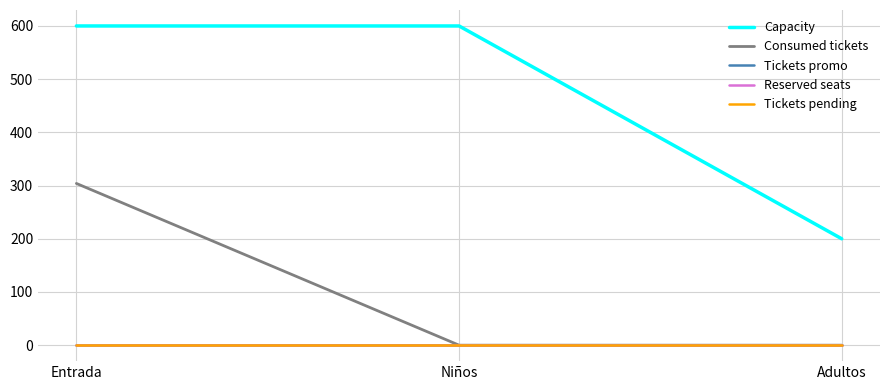

Reading left to right, extract all data points from this chart.

Capacity: Entrada=600	Niños=600	Adultos=200
Consumed tickets: Entrada=304	Niños=0	Adultos=0
Tickets promo: Entrada=0	Niños=0	Adultos=0
Reserved seats: Entrada=0	Niños=0	Adultos=0
Tickets pending: Entrada=0	Niños=0	Adultos=0